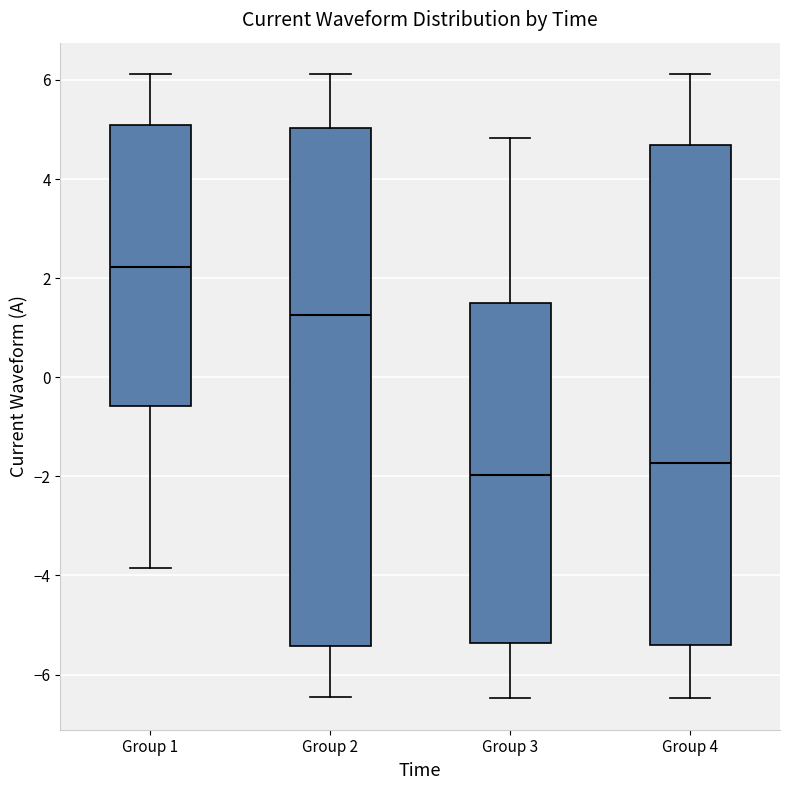

Which box has the lowest median line?

Group 3